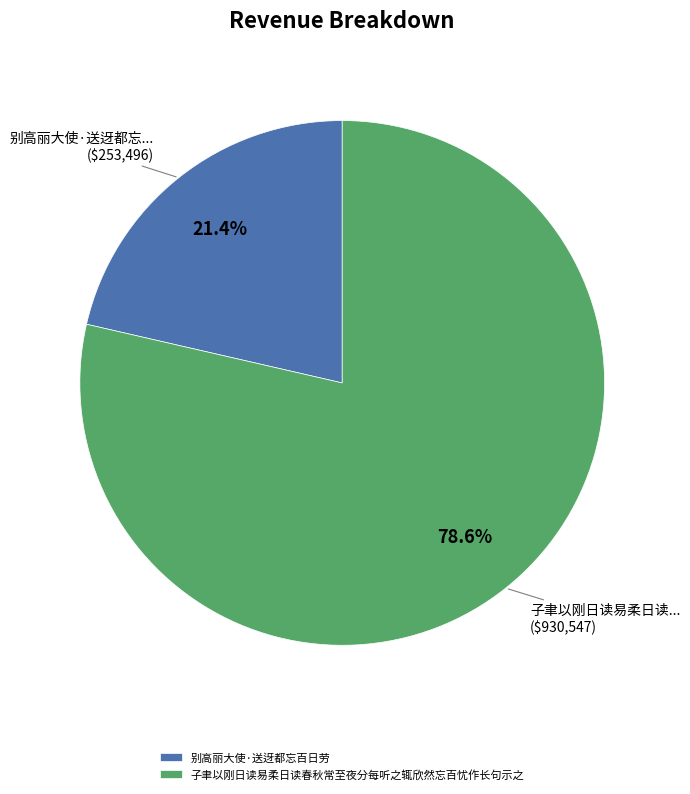

What is the total percentage of 子聿以刚日读易柔日读春秋常至夜分每听之辄欣然忘百忧作长句示之 and 别高丽大使·送迓都忘百日劳?

100.0%